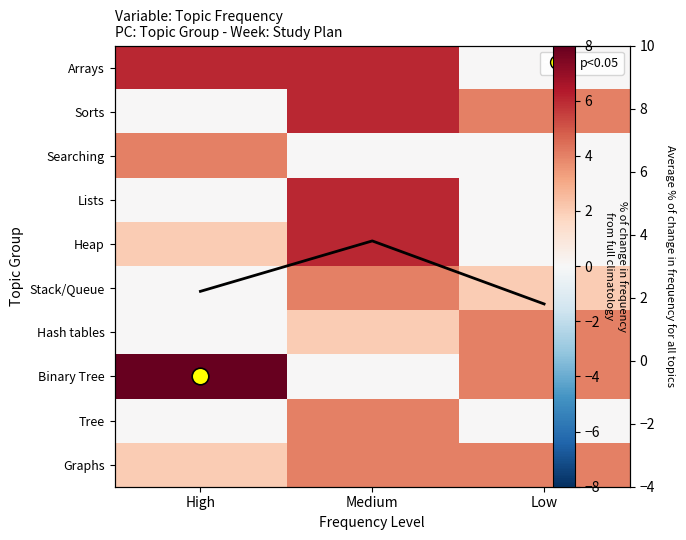

Where does the Average % of change in frequency for all topics series first go above 2?

High